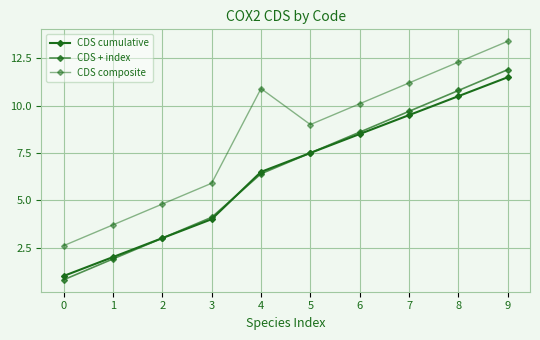

Between 7 and 8, which series saw the biggest shift?

CDS composite